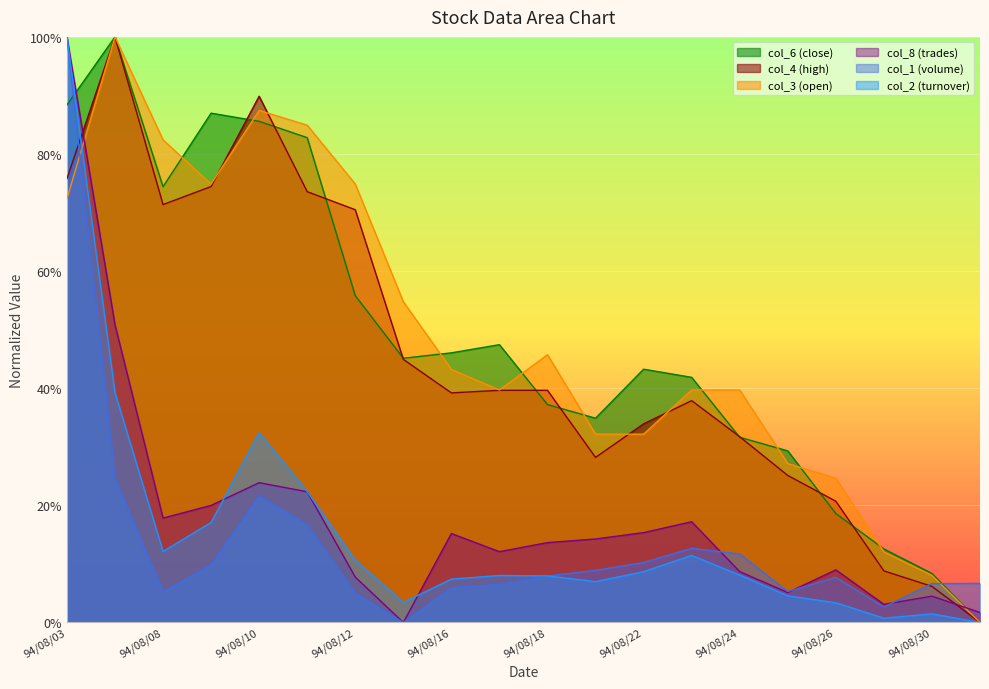

Reading right to left, extract all data points from this chart.

col_2: 94/08/31=0.0	94/08/30=0.0	94/08/29=0.0	94/08/26=0.0	94/08/25=0.0	94/08/24=0.1	94/08/23=0.1	94/08/22=0.1	94/08/19=0.1	94/08/18=0.1	94/08/17=0.1	94/08/16=0.1	94/08/15=0.0	94/08/12=0.1	94/08/11=0.2	94/08/10=0.3	94/08/09=0.2	94/08/08=0.1	94/08/04=0.4	94/08/03=1.0
col_1: 94/08/31=0.1	94/08/30=0.1	94/08/29=0.0	94/08/26=0.1	94/08/25=0.1	94/08/24=0.1	94/08/23=0.1	94/08/22=0.1	94/08/19=0.1	94/08/18=0.1	94/08/17=0.1	94/08/16=0.1	94/08/15=0.0	94/08/12=0.1	94/08/11=0.2	94/08/10=0.2	94/08/09=0.1	94/08/08=0.1	94/08/04=0.2	94/08/03=1.0
col_8: 94/08/31=0.0	94/08/30=0.0	94/08/29=0.0	94/08/26=0.1	94/08/25=0.1	94/08/24=0.1	94/08/23=0.2	94/08/22=0.2	94/08/19=0.1	94/08/18=0.1	94/08/17=0.1	94/08/16=0.2	94/08/15=0.0	94/08/12=0.1	94/08/11=0.2	94/08/10=0.2	94/08/09=0.2	94/08/08=0.2	94/08/04=0.5	94/08/03=1.0
col_4: 94/08/31=0.0	94/08/30=0.1	94/08/29=0.1	94/08/26=0.2	94/08/25=0.3	94/08/24=0.3	94/08/23=0.4	94/08/22=0.3	94/08/19=0.3	94/08/18=0.4	94/08/17=0.4	94/08/16=0.4	94/08/15=0.4	94/08/12=0.7	94/08/11=0.7	94/08/10=0.9	94/08/09=0.7	94/08/08=0.7	94/08/04=1.0	94/08/03=0.8
col_3: 94/08/31=0.0	94/08/30=0.1	94/08/29=0.1	94/08/26=0.2	94/08/25=0.3	94/08/24=0.4	94/08/23=0.4	94/08/22=0.3	94/08/19=0.3	94/08/18=0.5	94/08/17=0.4	94/08/16=0.4	94/08/15=0.5	94/08/12=0.7	94/08/11=0.8	94/08/10=0.9	94/08/09=0.7	94/08/08=0.8	94/08/04=1.0	94/08/03=0.7
col_6: 94/08/31=0.0	94/08/30=0.1	94/08/29=0.1	94/08/26=0.2	94/08/25=0.3	94/08/24=0.3	94/08/23=0.4	94/08/22=0.4	94/08/19=0.3	94/08/18=0.4	94/08/17=0.5	94/08/16=0.5	94/08/15=0.5	94/08/12=0.6	94/08/11=0.8	94/08/10=0.9	94/08/09=0.9	94/08/08=0.7	94/08/04=1.0	94/08/03=0.9